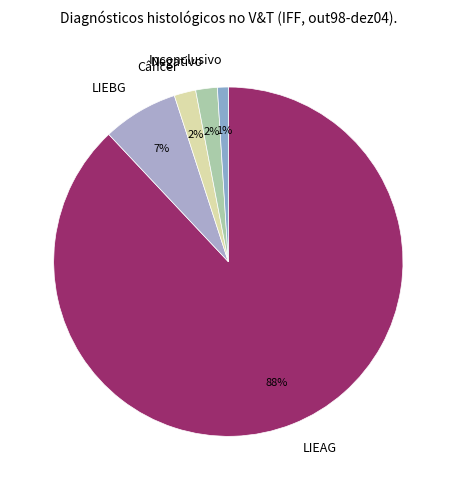

Which slice is the largest?

LIEAG